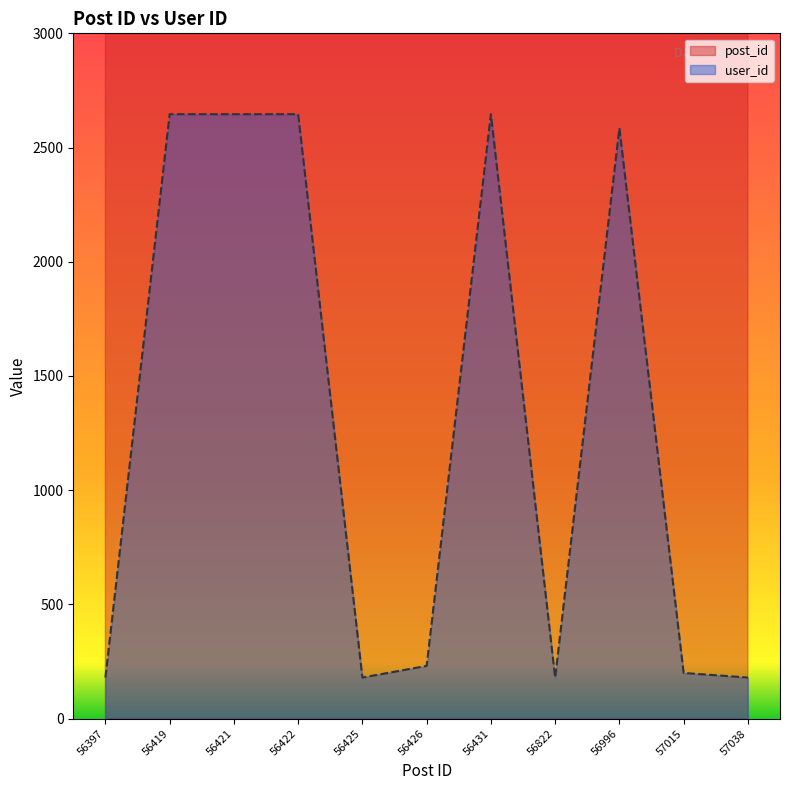

How many lines are shown in the chart?

2